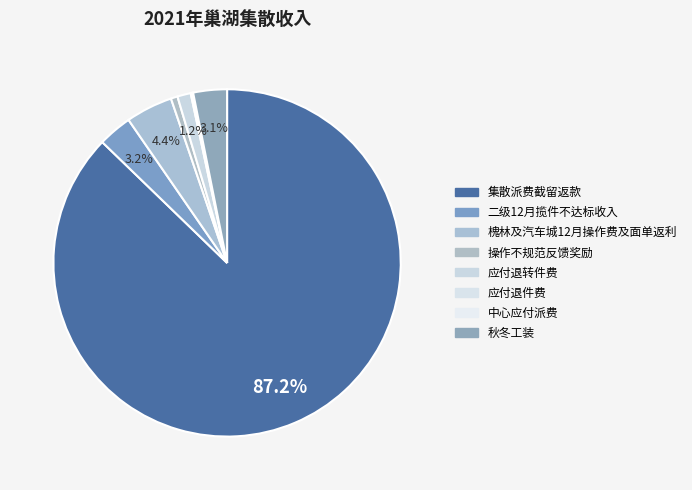

How many segments does this pie chart have?

8